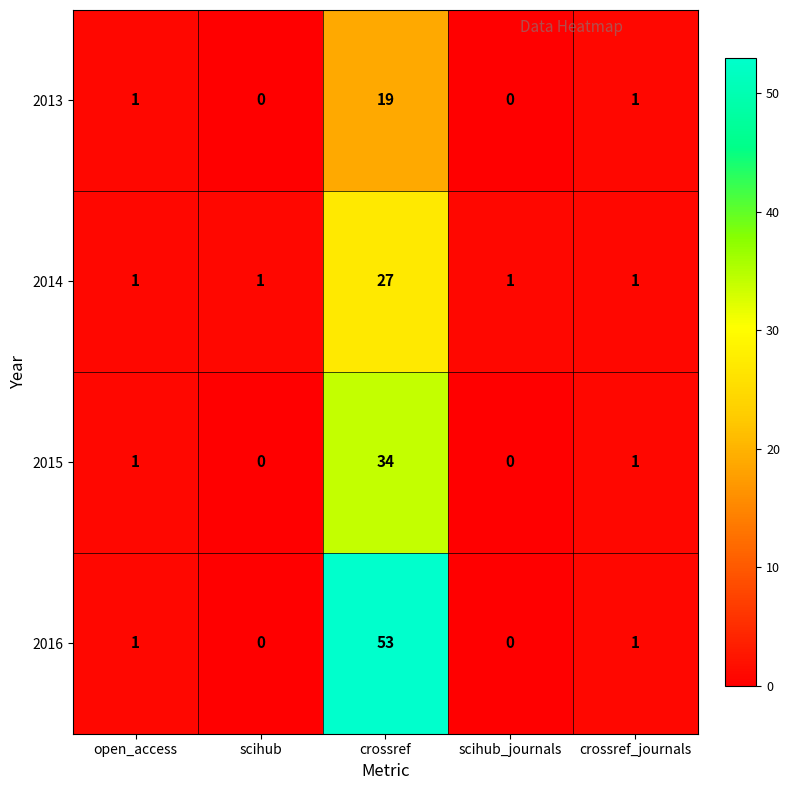

What is the average value of the 2013 series?

4